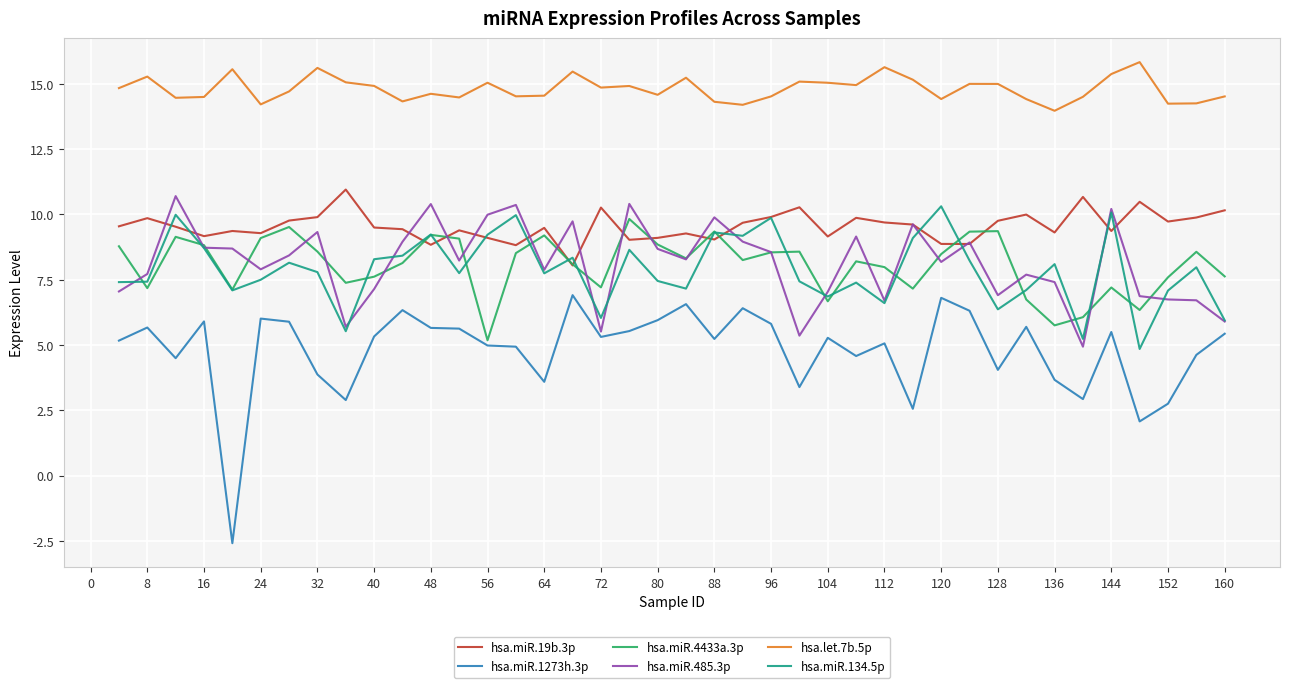

What is the greatest value displayed?

15.8